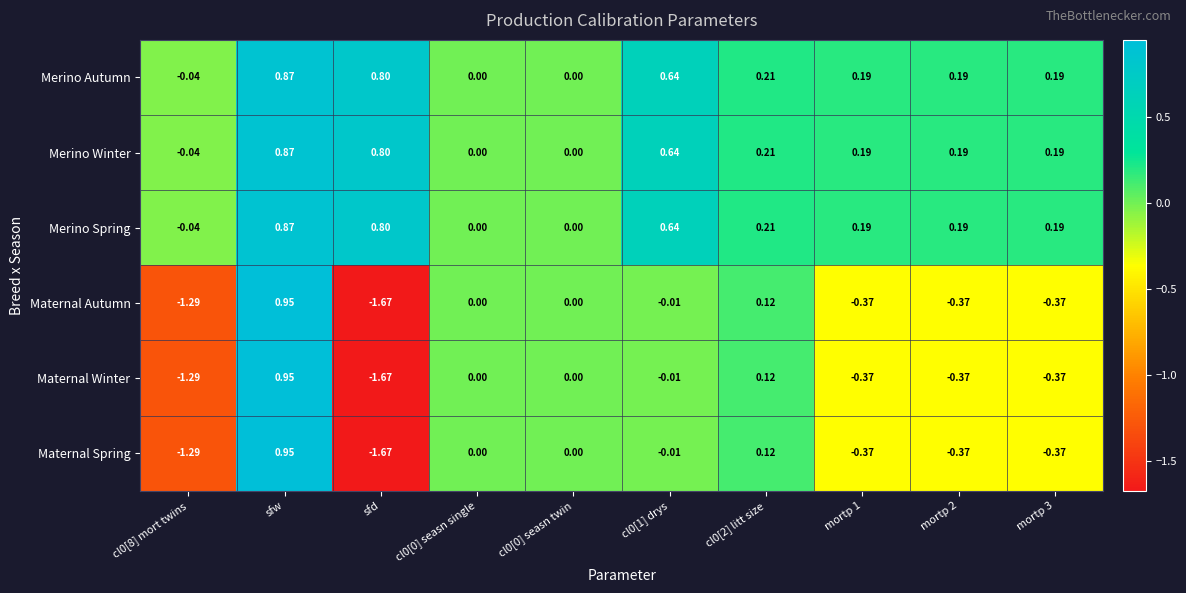

Which category has the lowest value in the Maternal Spring series?

sfd